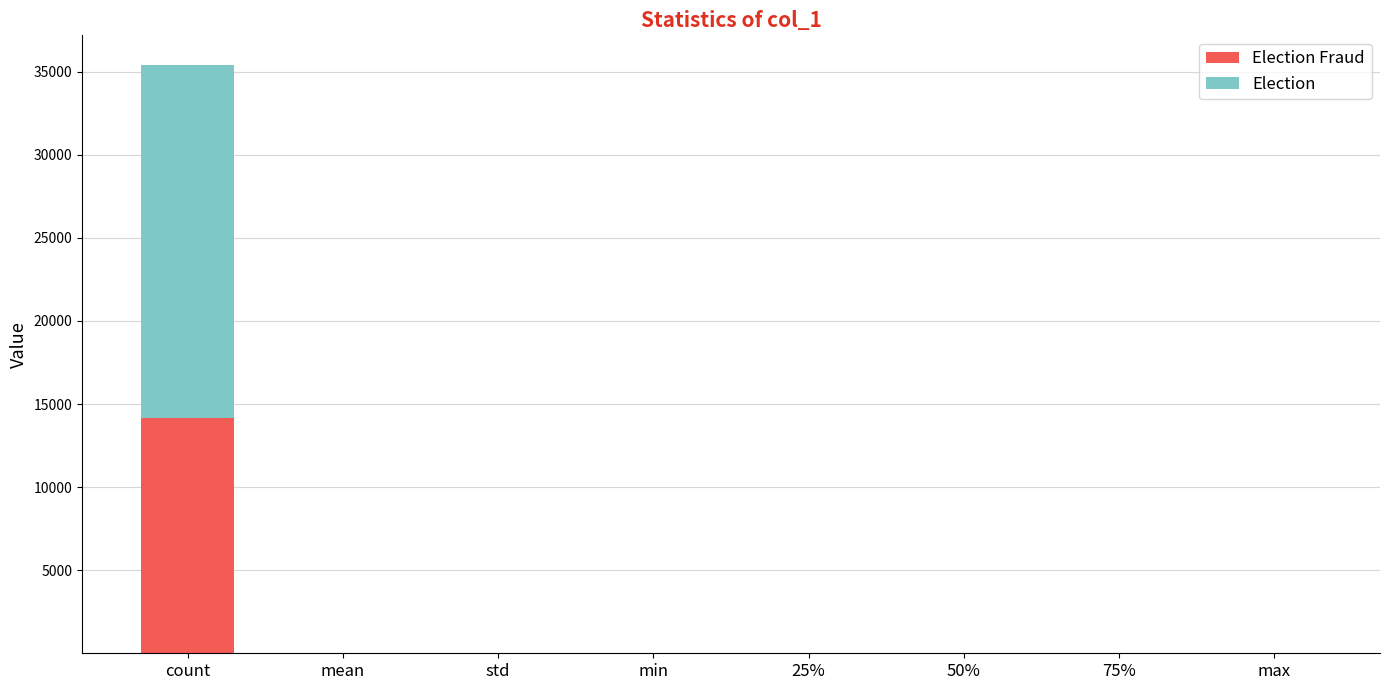

At which category is the sum across all series the highest?

count